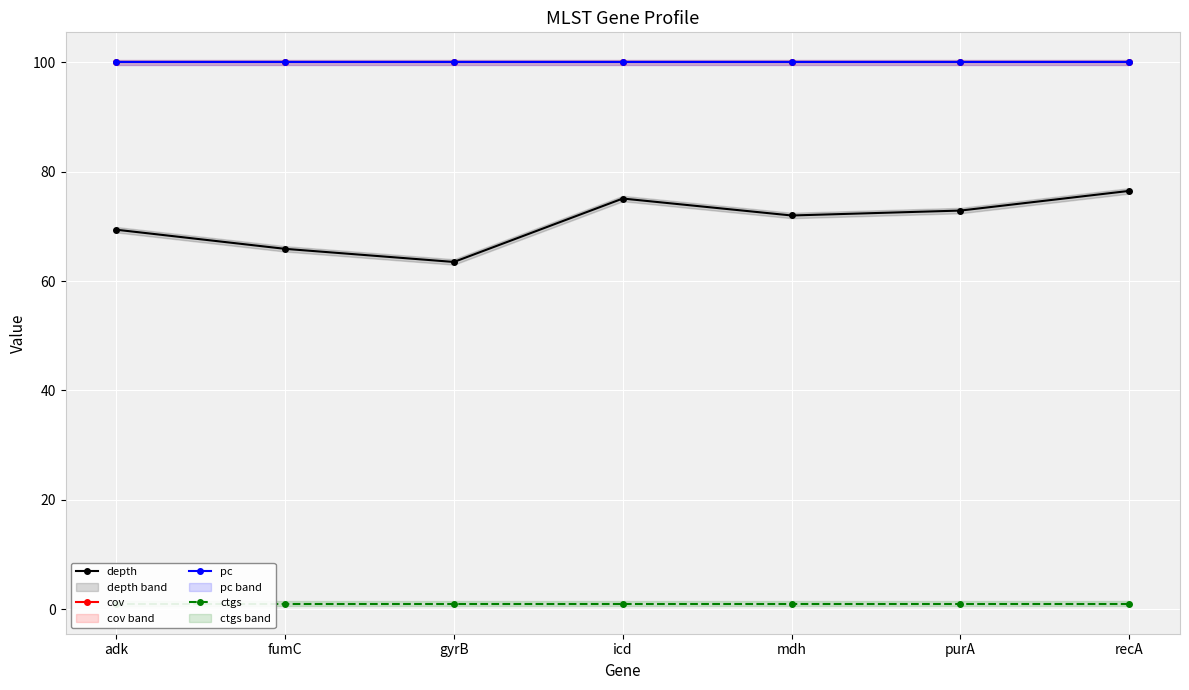

Does the chart display data point markers on the line(s)?

Yes